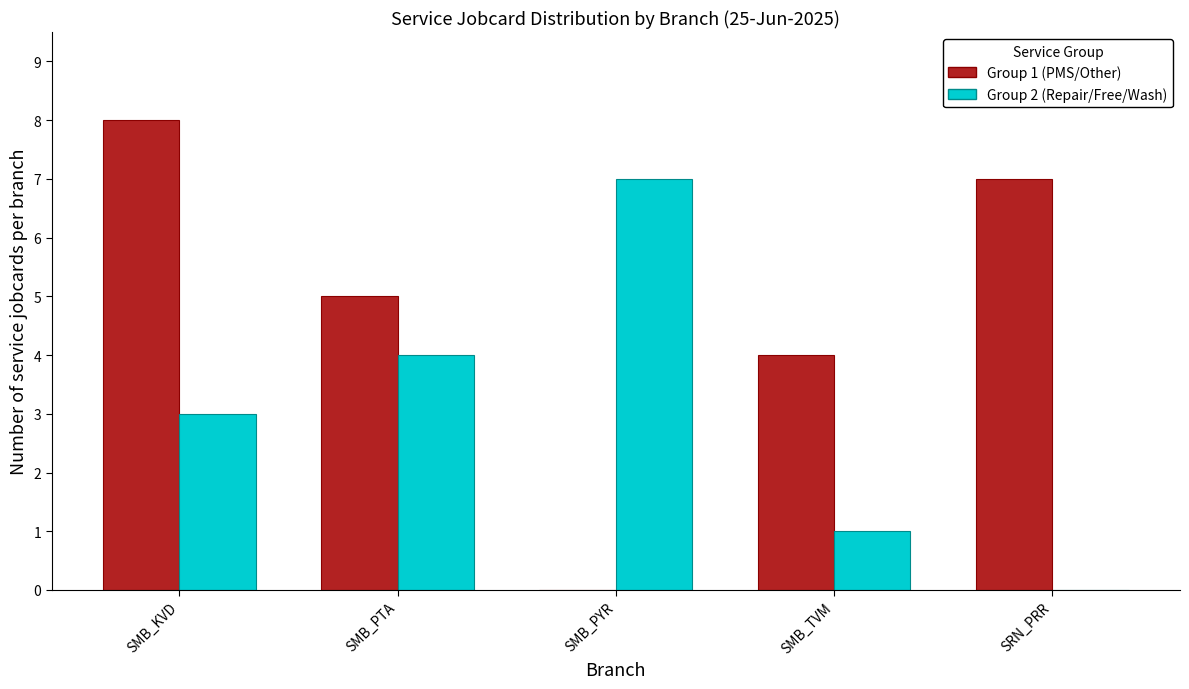

At which category is the sum across all series the highest?

SMB_KVD